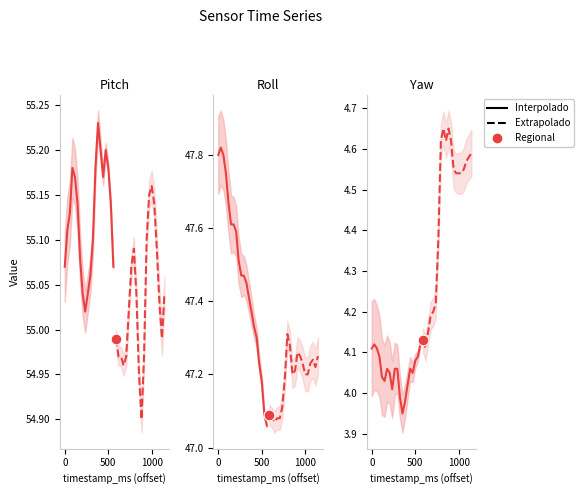

Which series contains the lowest Y value?

Interpolado